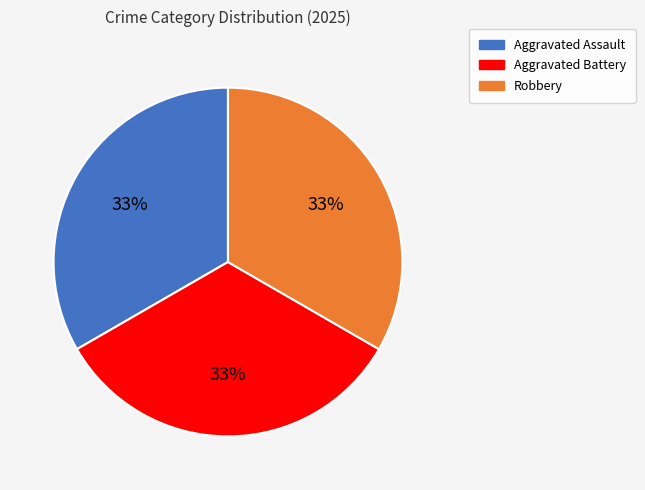

To the nearest percent, what is the average slice percentage?

33%